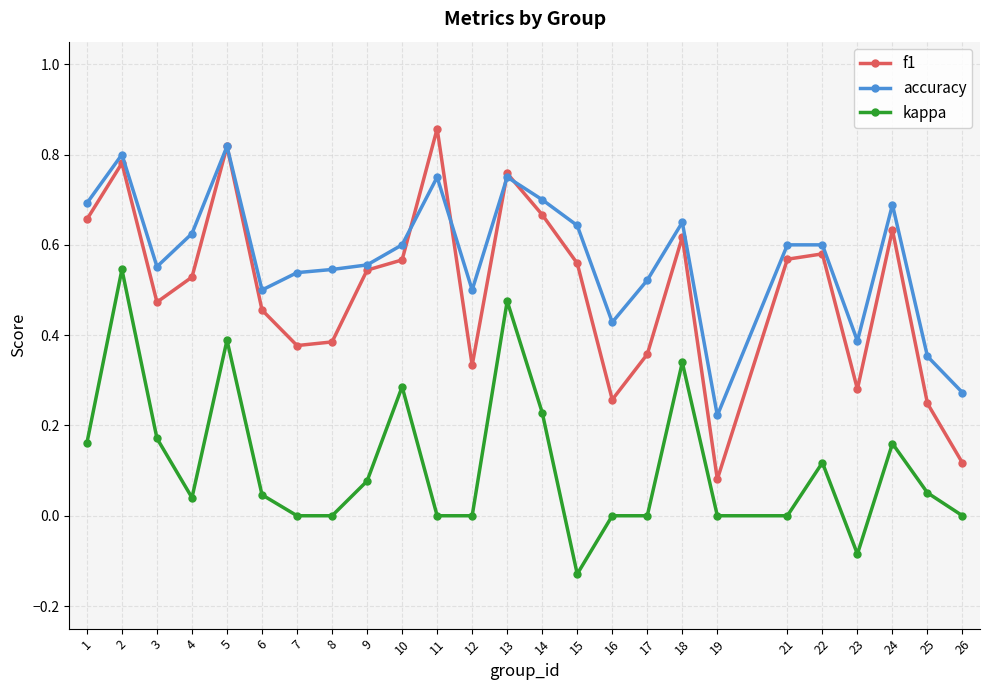

At which category is the sum across all series the highest?

2